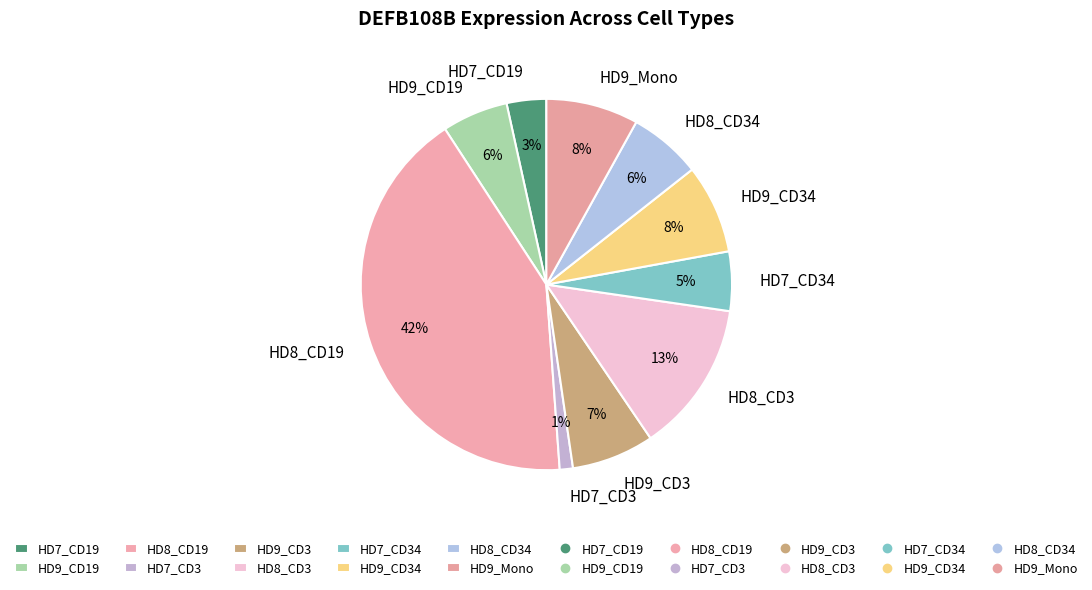

The HD8_CD3 slice represents 13% of the pie. True or false?

True